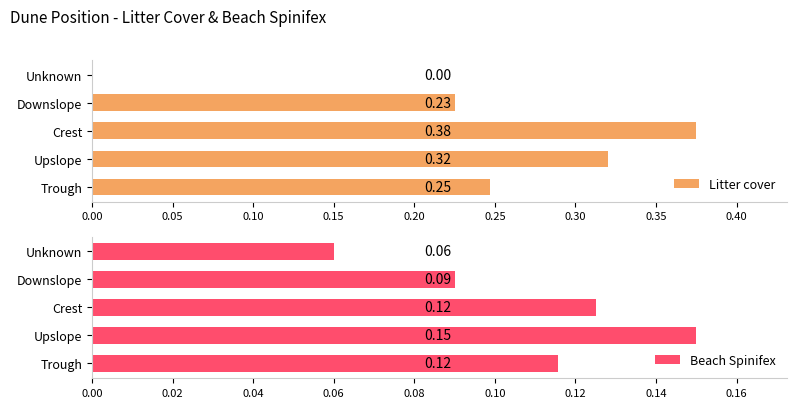

Is the value of Beach Spinifex at Upslope greater than the value of Litter cover at Upslope?

No